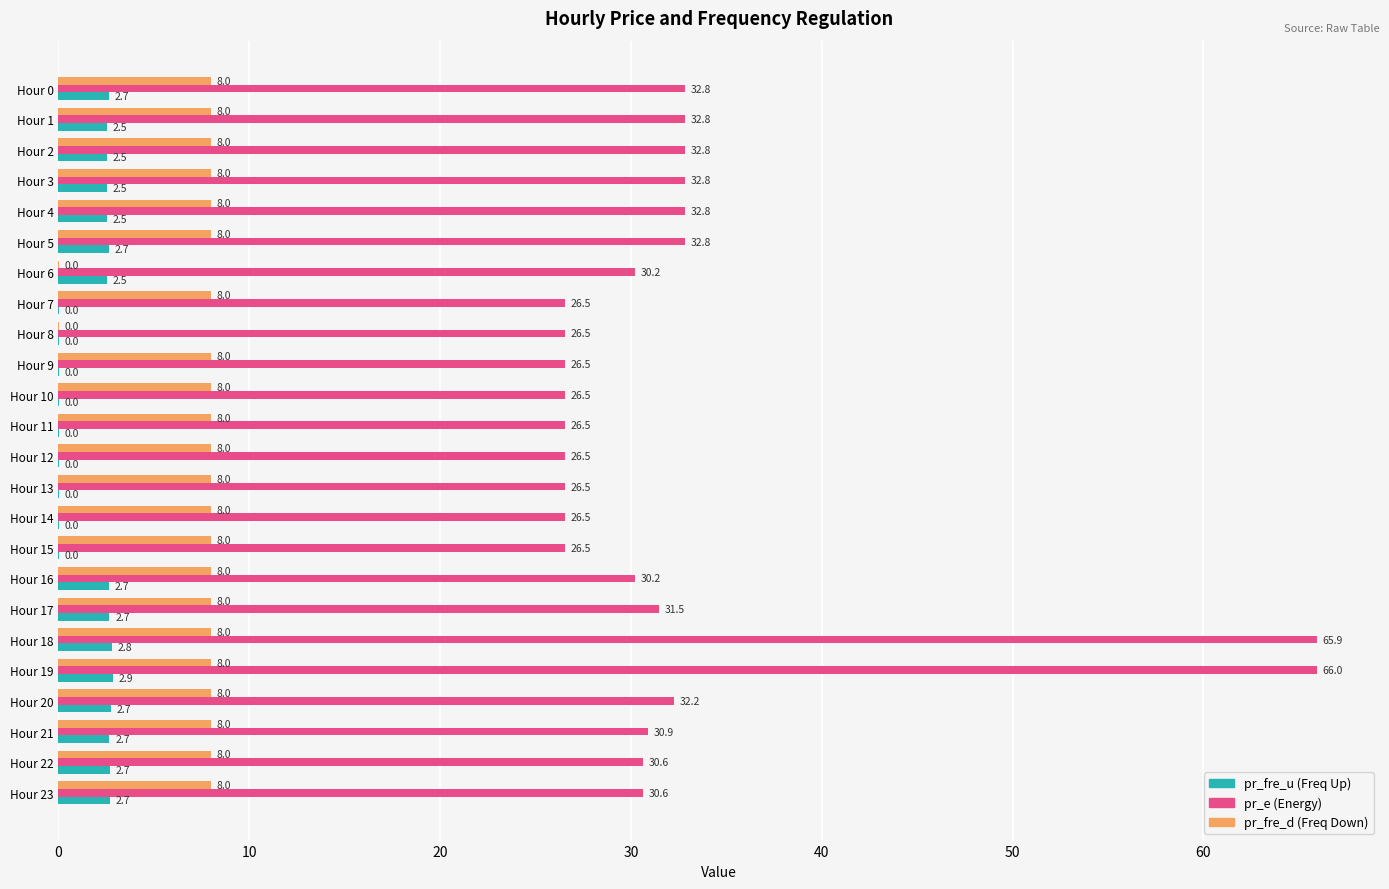

What is the total value across all series at Hour 0?

43.5